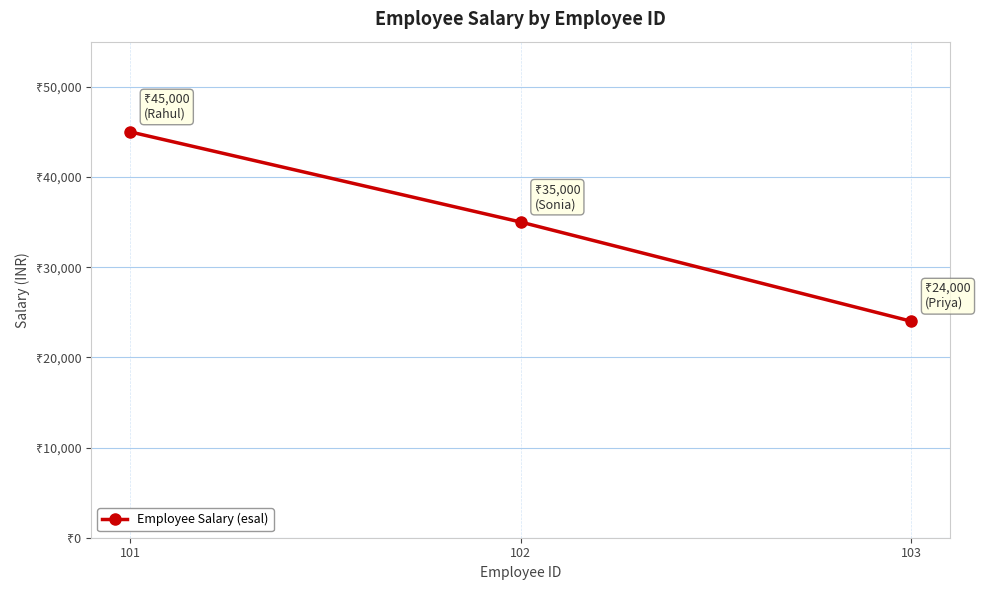

Does the chart have visible grid lines?

Yes